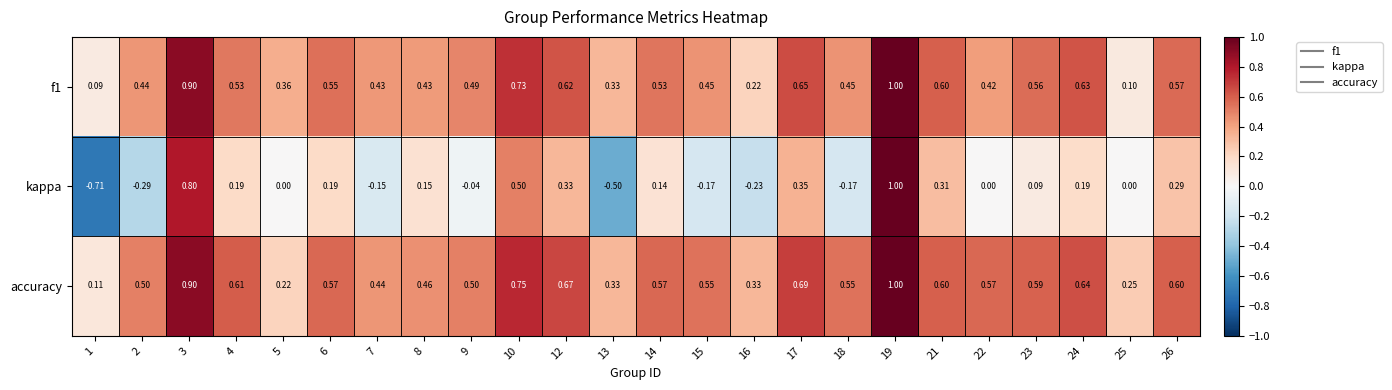

At 16, list the series in order from smallest to largest.

kappa, f1, accuracy